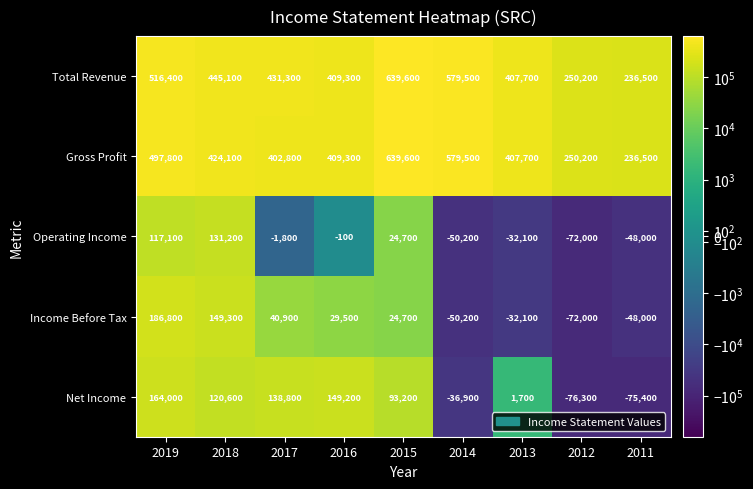

List the labels in order of Net Income value, largest first.

2019, 2016, 2017, 2018, 2015, 2013, 2014, 2011, 2012